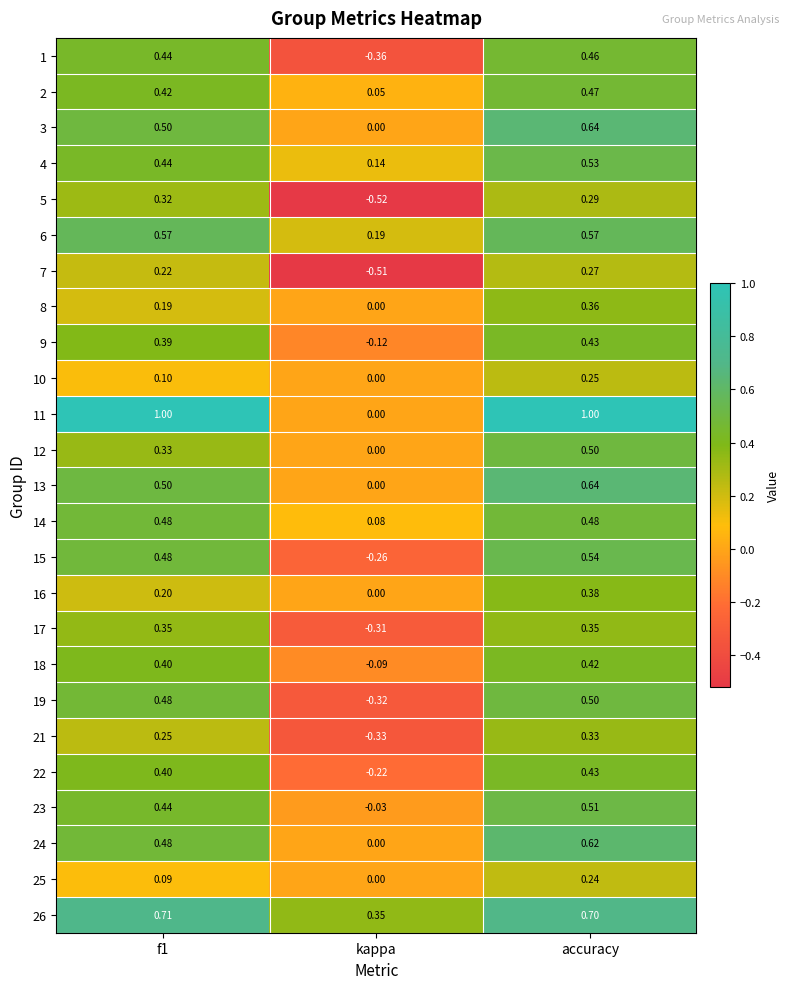

At which label does 2 reach its peak?

accuracy